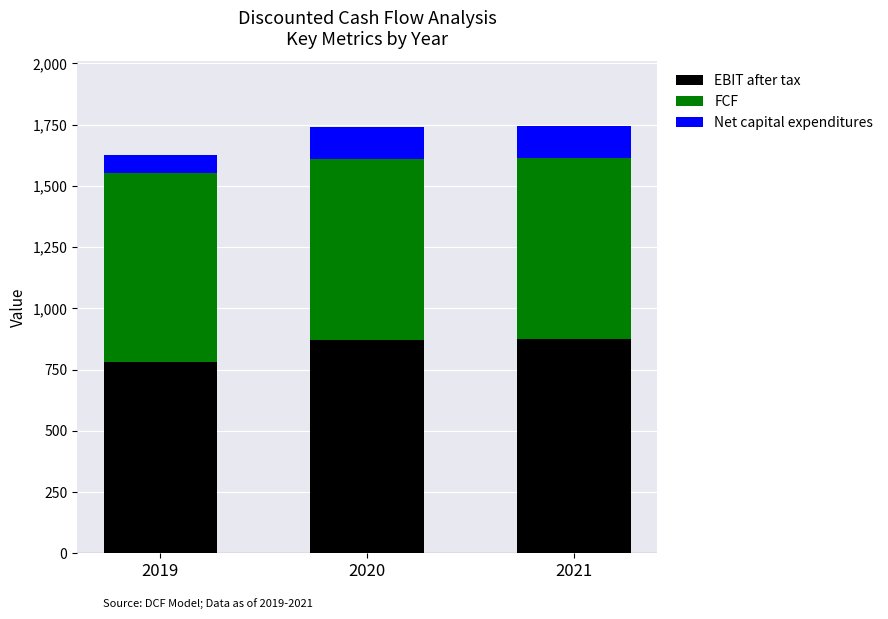

Count the number of data series in this chart.

3